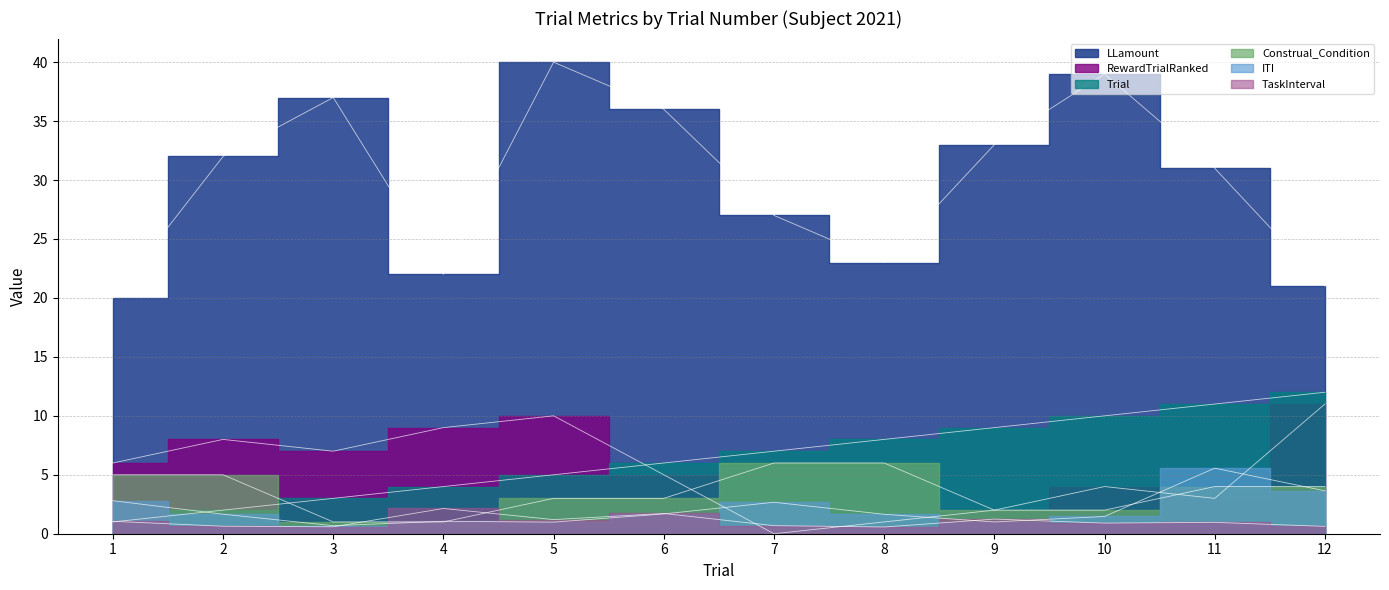

Which label corresponds to the largest value in the chart?

5